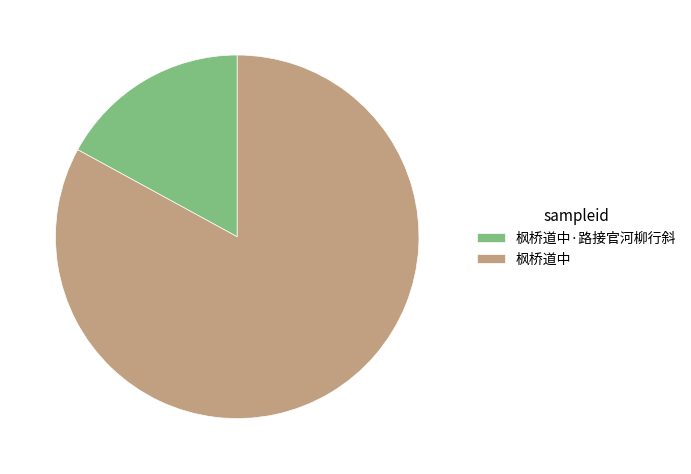

Rank the categories by value from lowest to highest.

枫桥道中·路接官河柳行斜, 枫桥道中